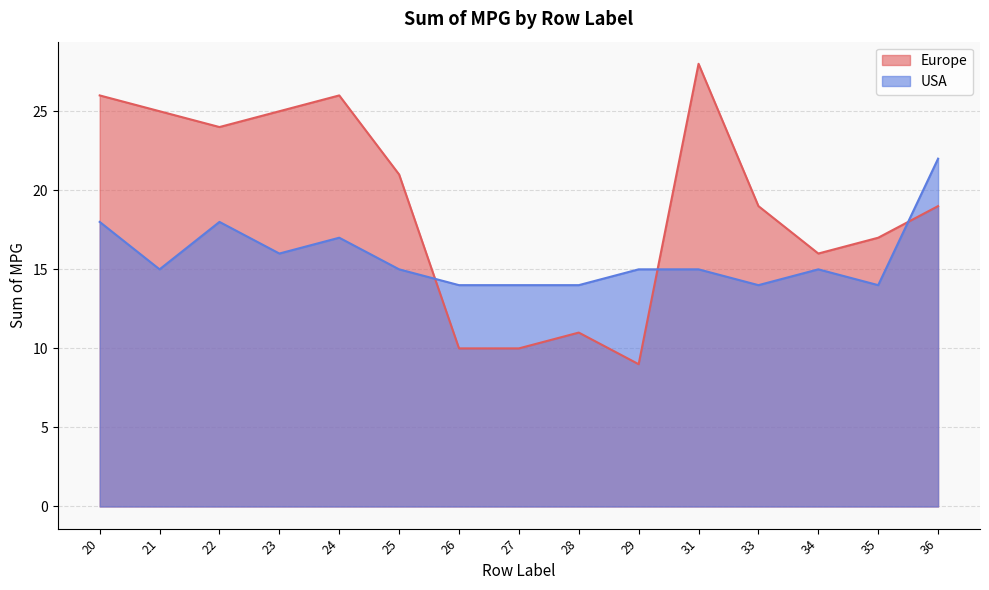

What are all the series names shown in the legend?

Europe, USA